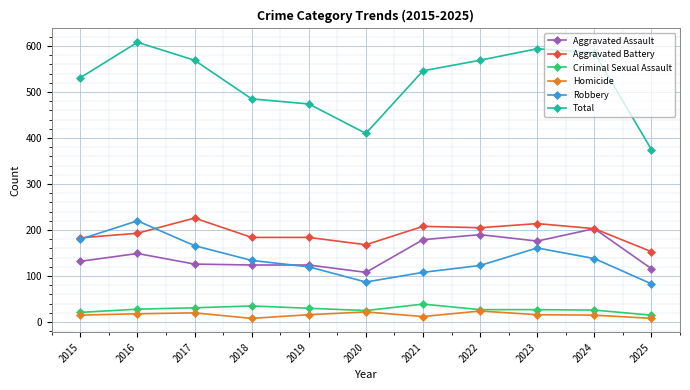

Does the chart display data point markers on the line(s)?

Yes